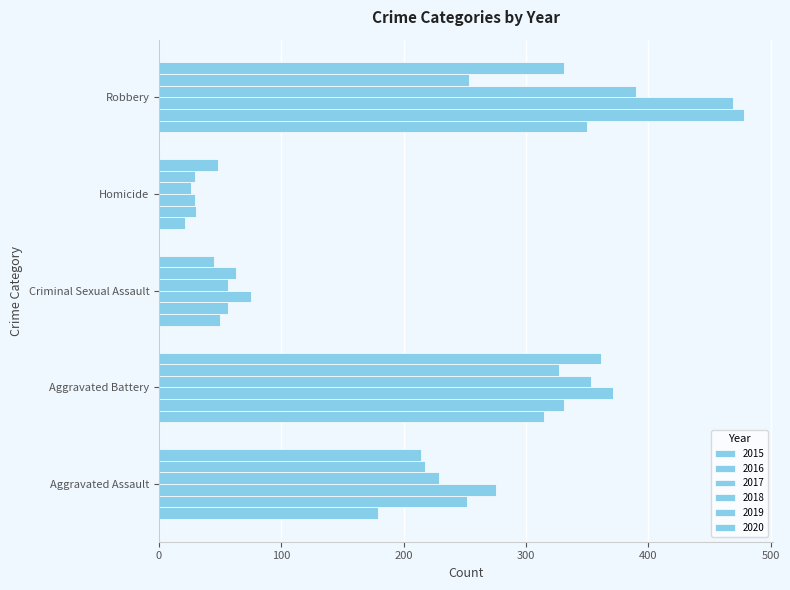

What is the average value of the 2016 series?

229